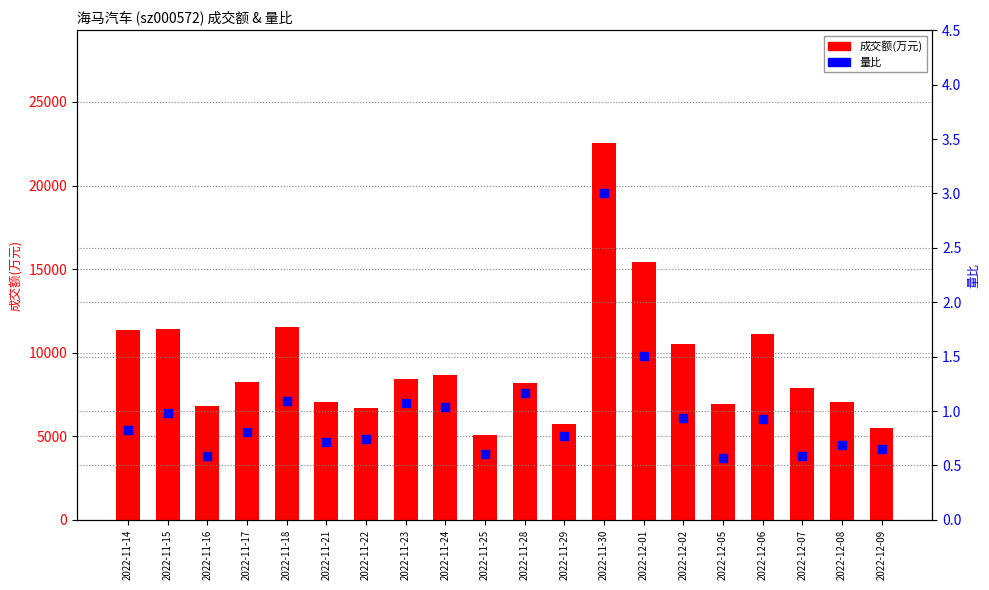

Is the value of 量比 at 2022-12-05 greater than the value of 成交额(万元) at 2022-11-14?

No